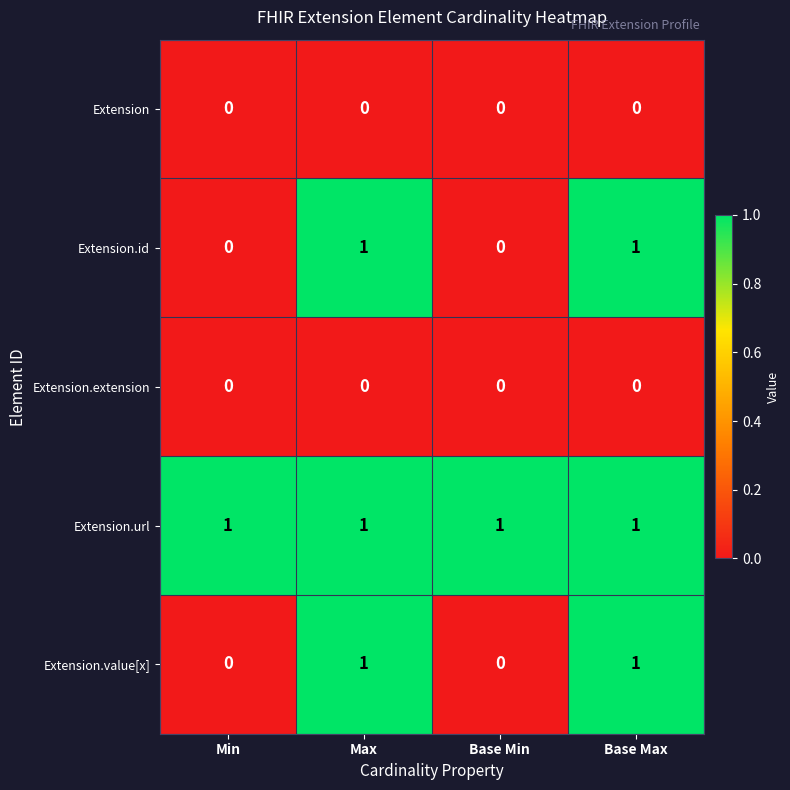

At how many categories does at least one series exceed 0?

4